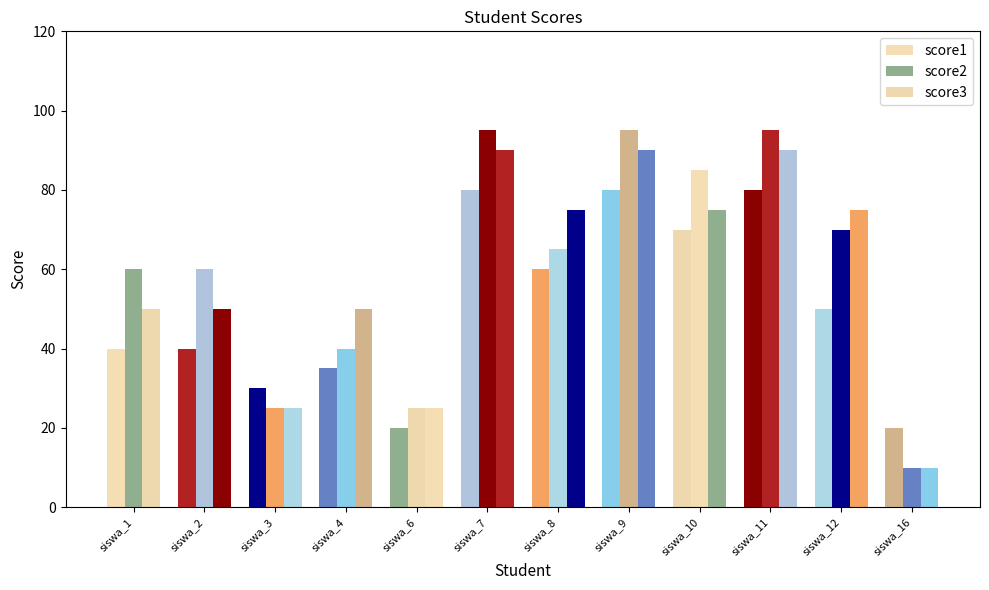

Which series has the widest spread of values?

score2